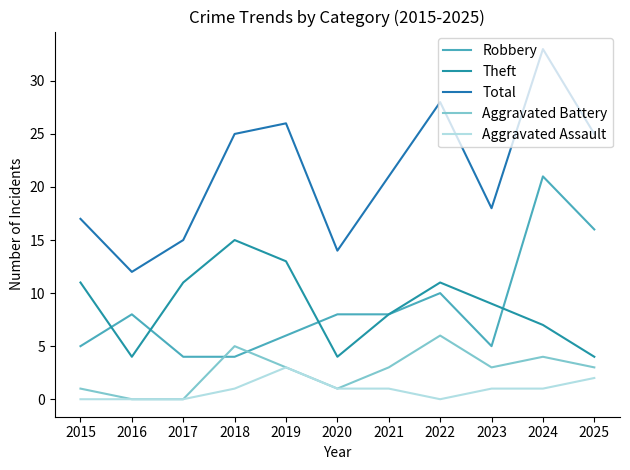

At how many categories does at least one series exceed 28?

1